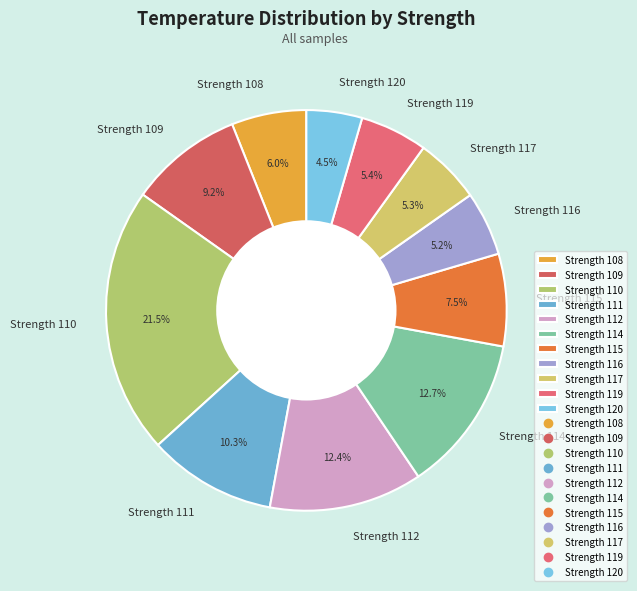

Between Strength 109 and Strength 114, which is larger?

Strength 114